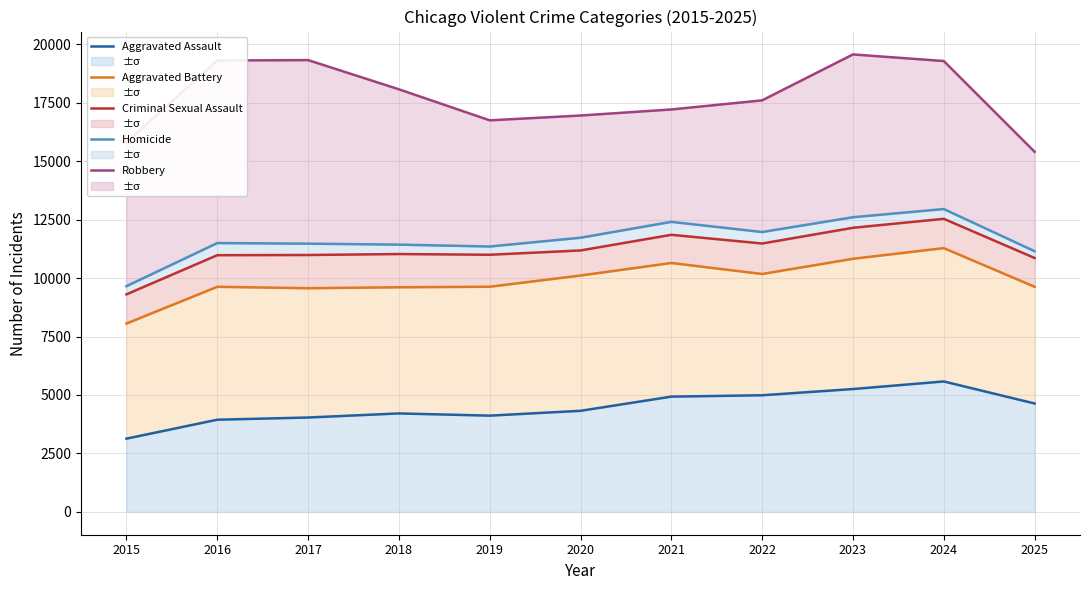

Rank the series at 2017 from lowest to highest value.

Aggravated Assault, Aggravated Battery, Criminal Sexual Assault, Homicide, Robbery